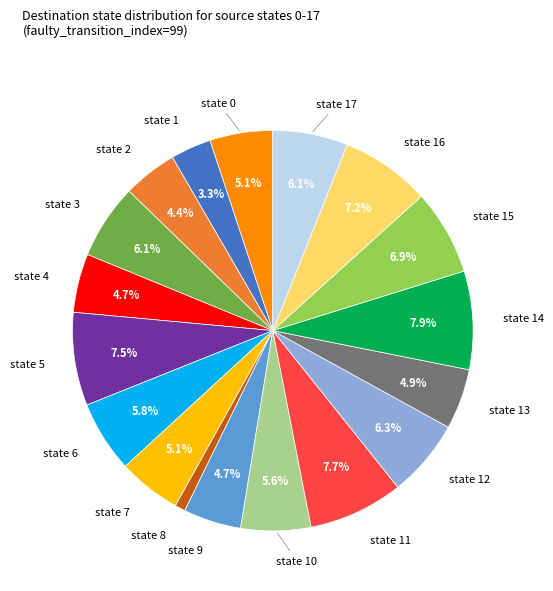

Count the number of slices in the pie.

18